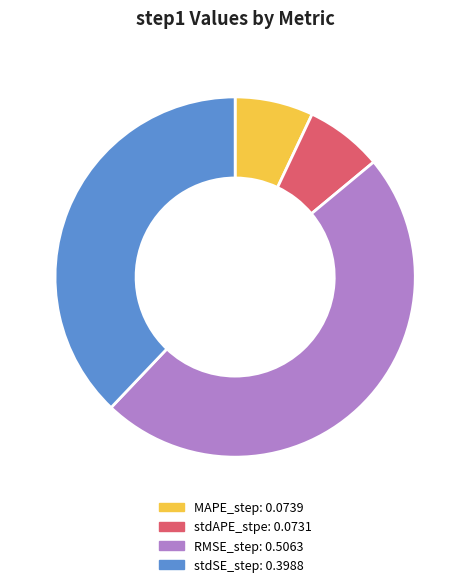

True or false: RMSE_step accounts for 48% of the total.

True